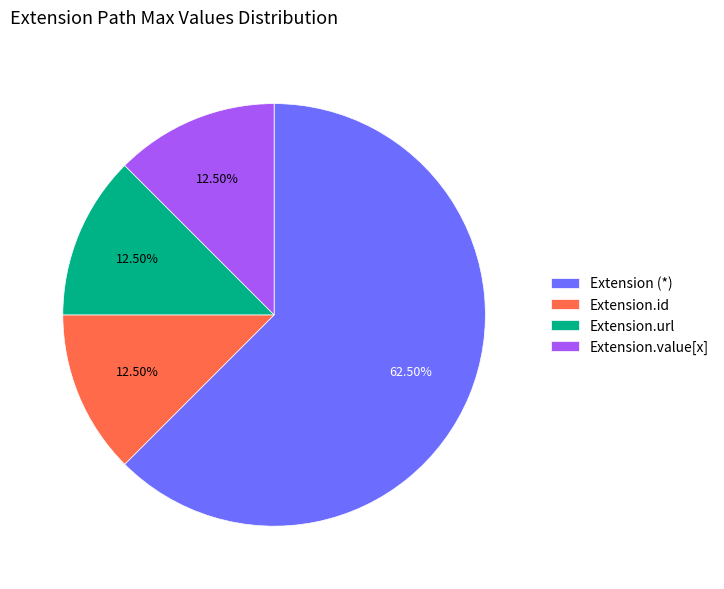

How many segments does this pie chart have?

4